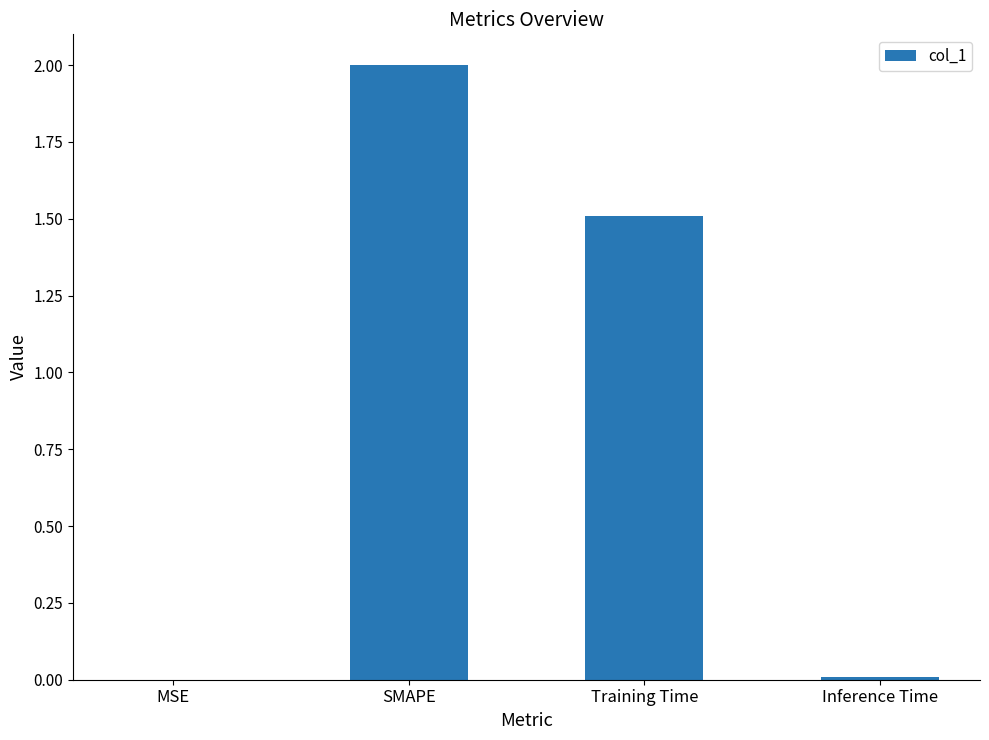

True or false: the data shows 3.3 at SMAPE.

False